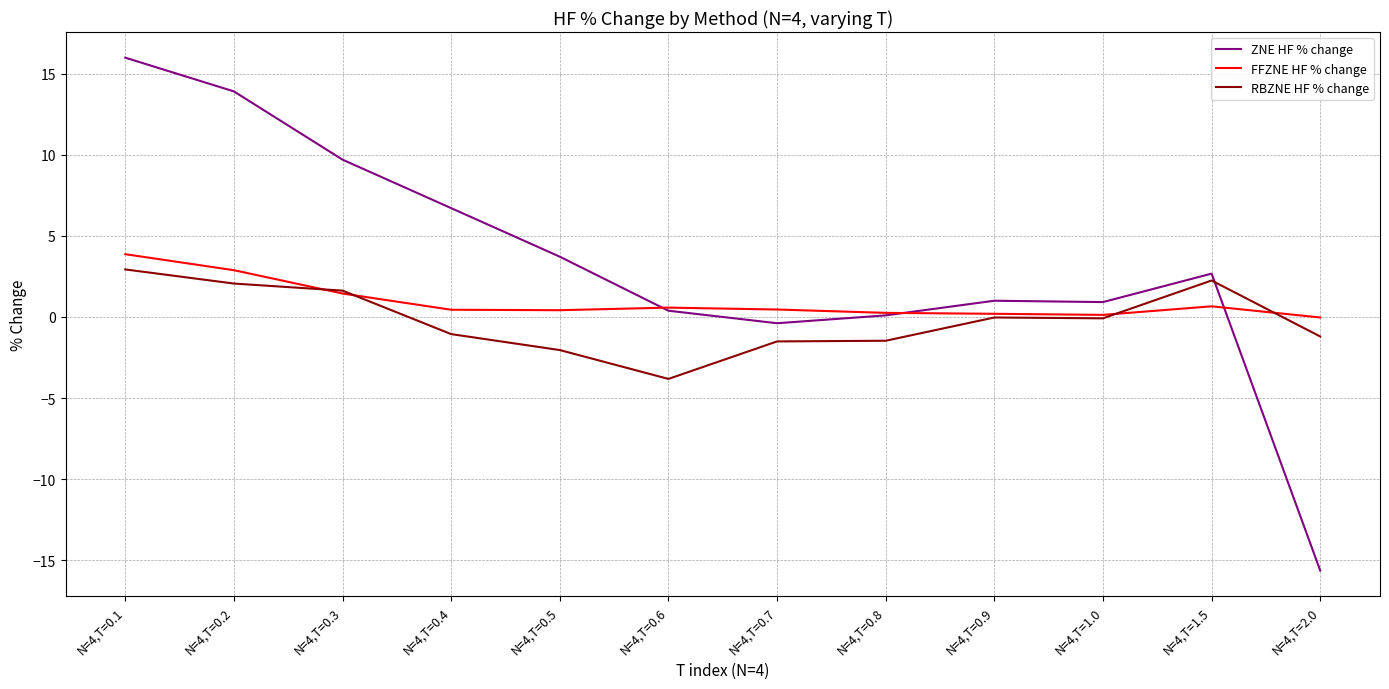

True or false: FFZNE HF % change and ZNE HF % change intersect in this chart.

True